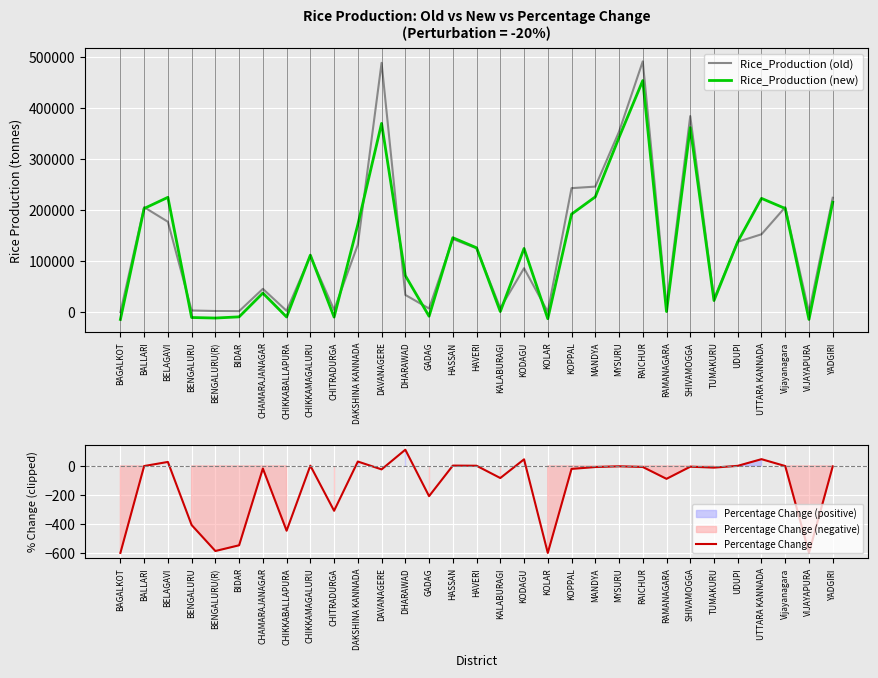

How many lines are shown in the chart?

3